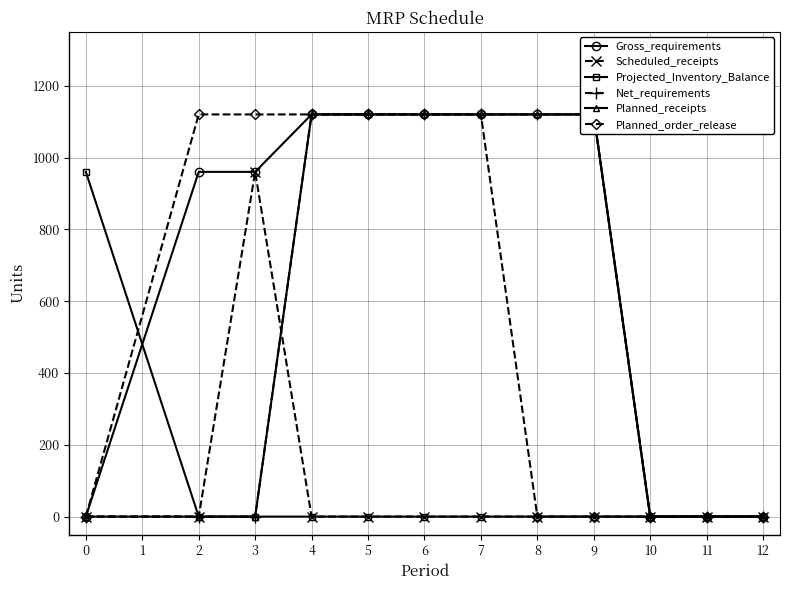

Is the value of Scheduled_receipts at 7 greater than the value of Planned_order_release at 2?

No